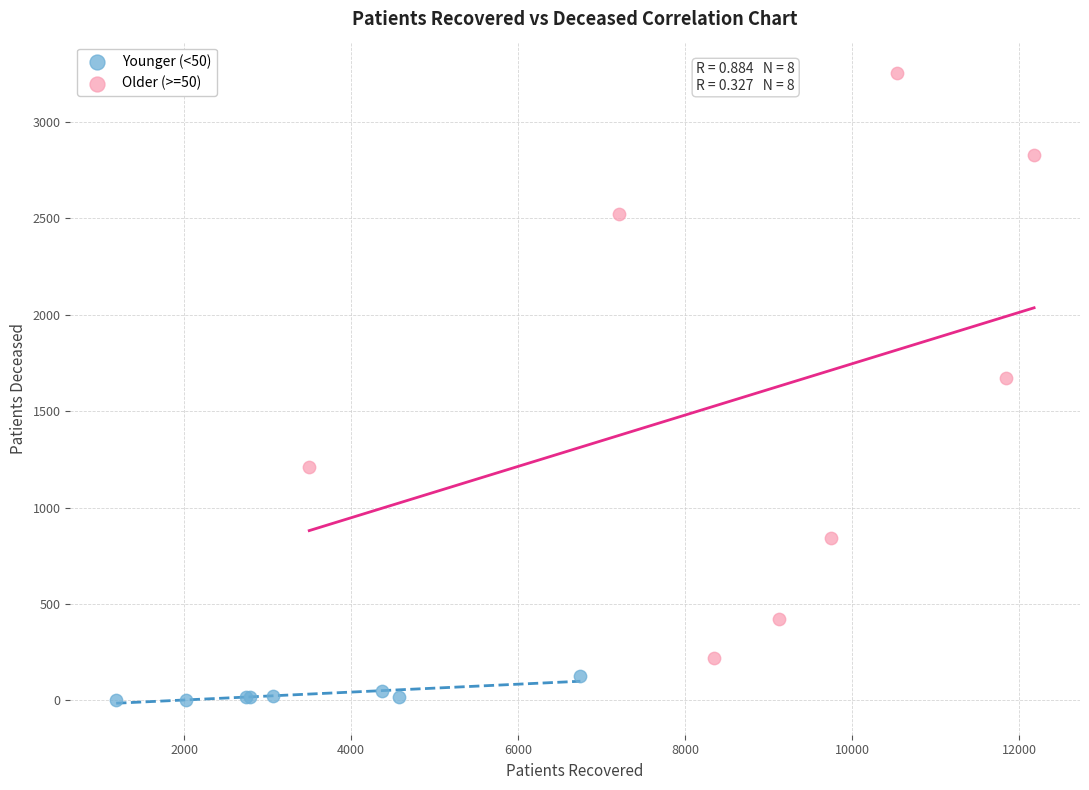

Which series contains the lowest Y value?

Younger (<50)